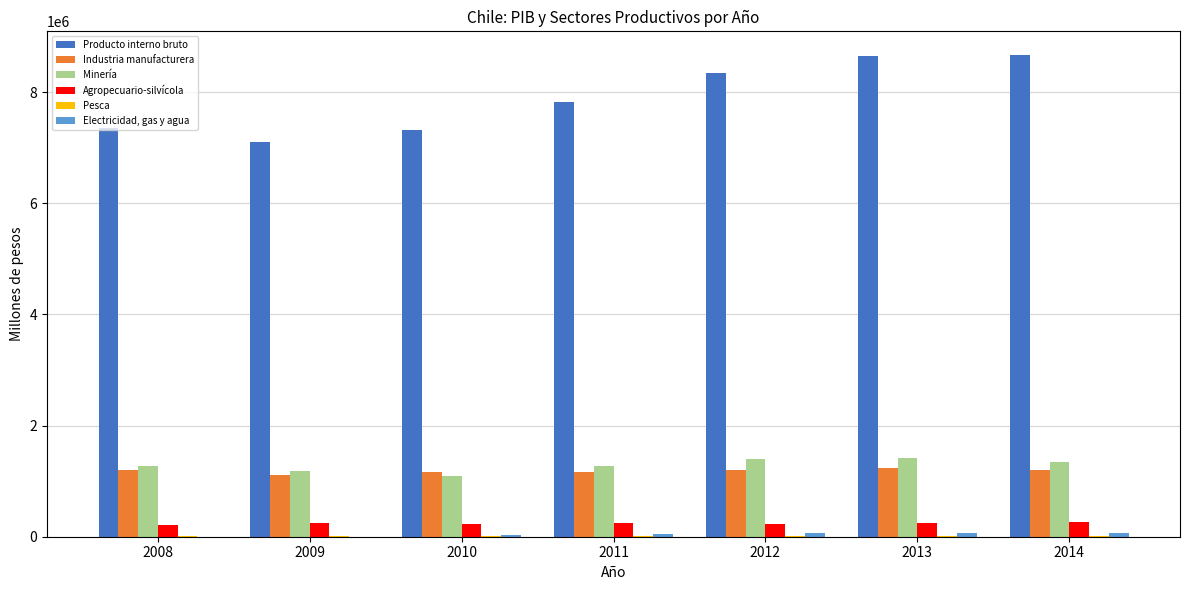

What is the sum of all Industria manufacturera values?

8283630